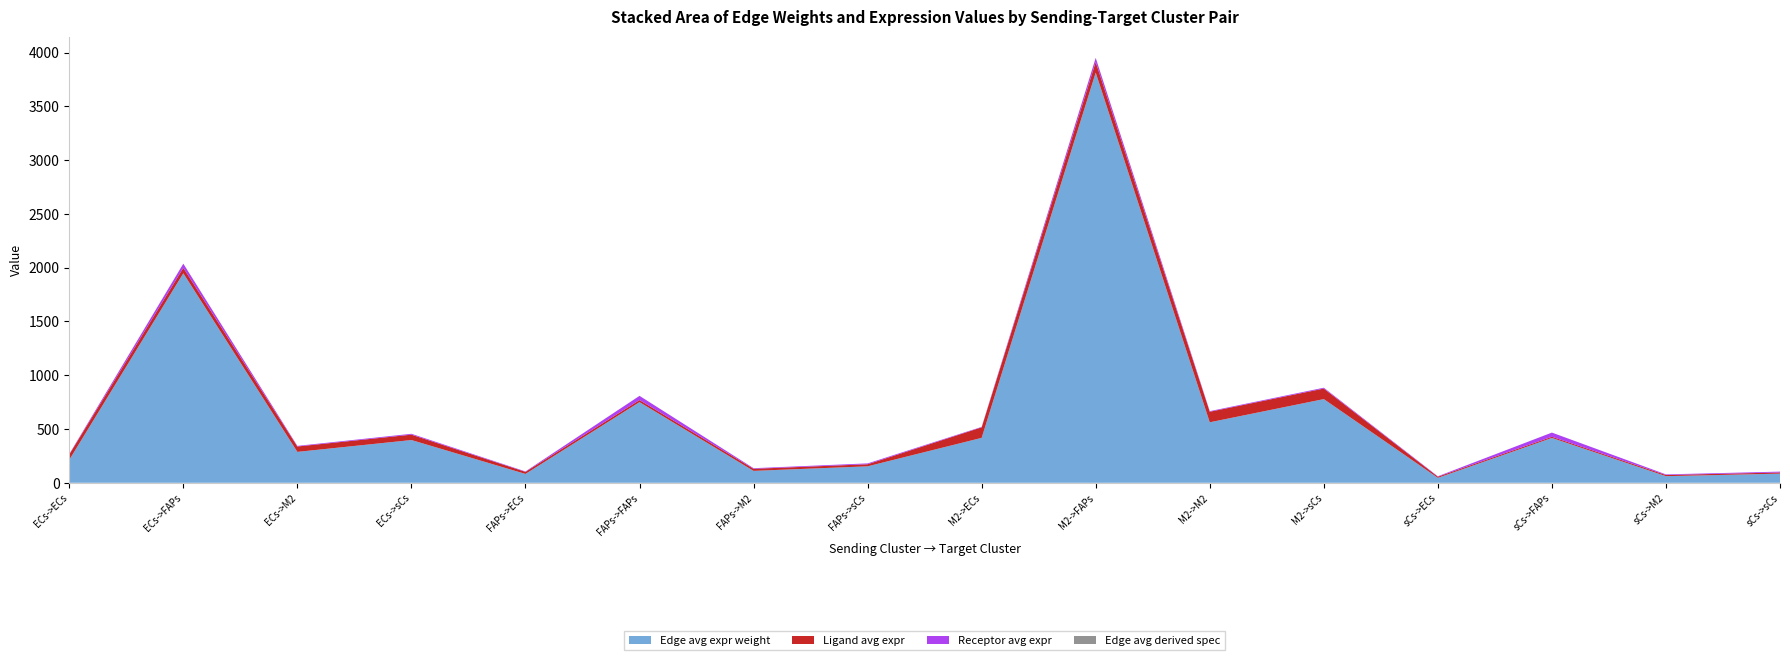

Reading right to left, extract all data points from this chart.

Edge avg expr weight: sCs->sCs=85.1	sCs->M2=61.5	sCs->FAPs=417.0	sCs->ECs=45.7	M2->sCs=778.1	M2->M2=562.5	M2->FAPs=3814.0	M2->ECs=417.6	FAPs->sCs=153.0	FAPs->M2=110.6	FAPs->FAPs=750.1	FAPs->ECs=82.1	ECs->sCs=397.4	ECs->M2=287.3	ECs->FAPs=1948.2	ECs->ECs=213.3
Ligand avg expr: sCs->sCs=10.7	sCs->M2=10.7	sCs->FAPs=10.7	sCs->ECs=10.7	M2->sCs=97.9	M2->M2=97.9	M2->FAPs=97.9	M2->ECs=97.9	FAPs->sCs=19.3	FAPs->M2=19.3	FAPs->FAPs=19.3	FAPs->ECs=19.3	ECs->sCs=50.0	ECs->M2=50.0	ECs->FAPs=50.0	ECs->ECs=50.0
Receptor avg expr: sCs->sCs=7.9	sCs->M2=5.7	sCs->FAPs=39.0	sCs->ECs=4.3	M2->sCs=7.9	M2->M2=5.7	M2->FAPs=39.0	M2->ECs=4.3	FAPs->sCs=7.9	FAPs->M2=5.7	FAPs->FAPs=39.0	FAPs->ECs=4.3	ECs->sCs=7.9	ECs->M2=5.7	ECs->FAPs=39.0	ECs->ECs=4.3
Edge avg derived spec: sCs->sCs=0.0	sCs->M2=0.0	sCs->FAPs=0.0	sCs->ECs=0.0	M2->sCs=0.1	M2->M2=0.1	M2->FAPs=0.4	M2->ECs=0.0	FAPs->sCs=0.0	FAPs->M2=0.0	FAPs->FAPs=0.1	FAPs->ECs=0.0	ECs->sCs=0.0	ECs->M2=0.0	ECs->FAPs=0.2	ECs->ECs=0.0